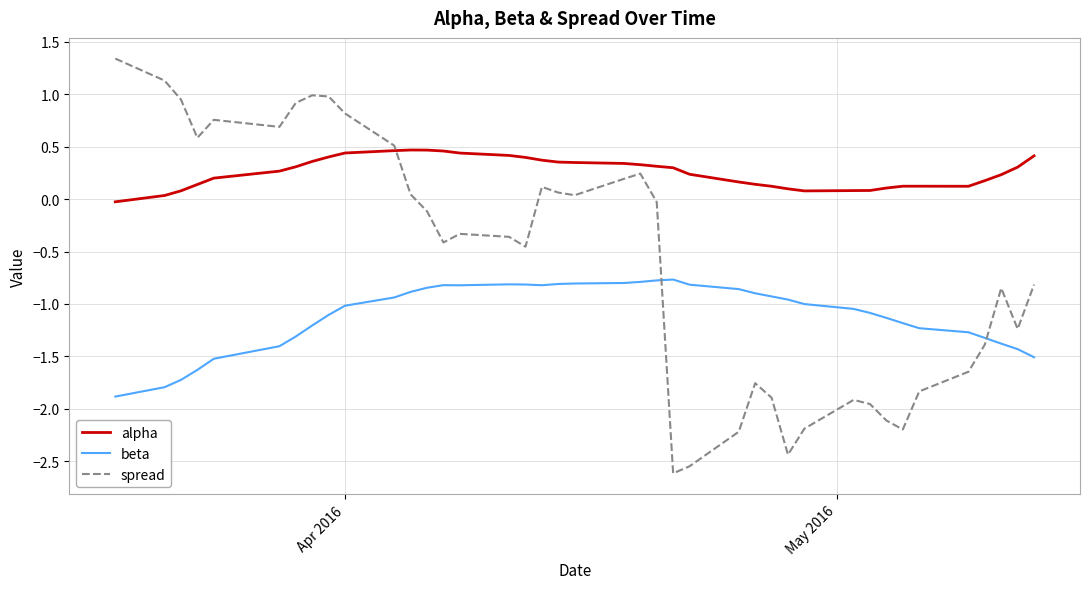

What is the minimum value for spread?

-2.6